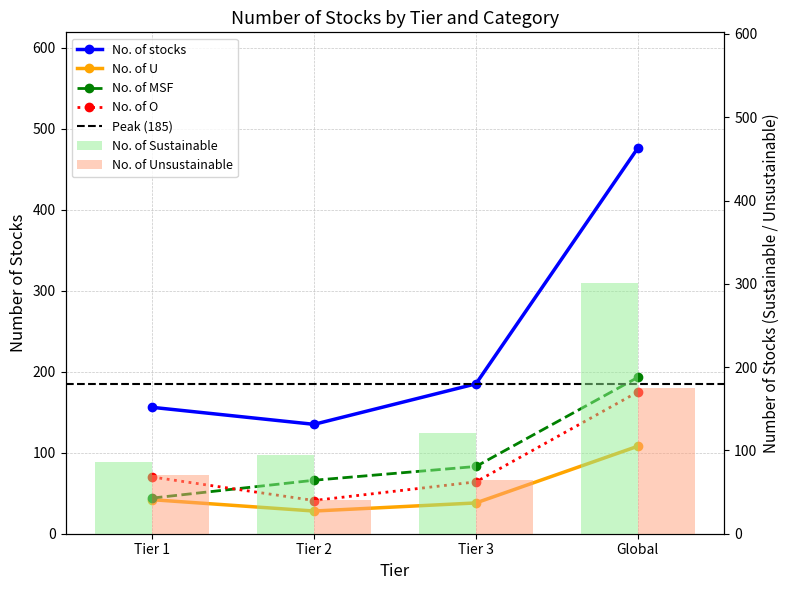

What is the difference between the second highest and minimum values in the No. of stocks series?

50